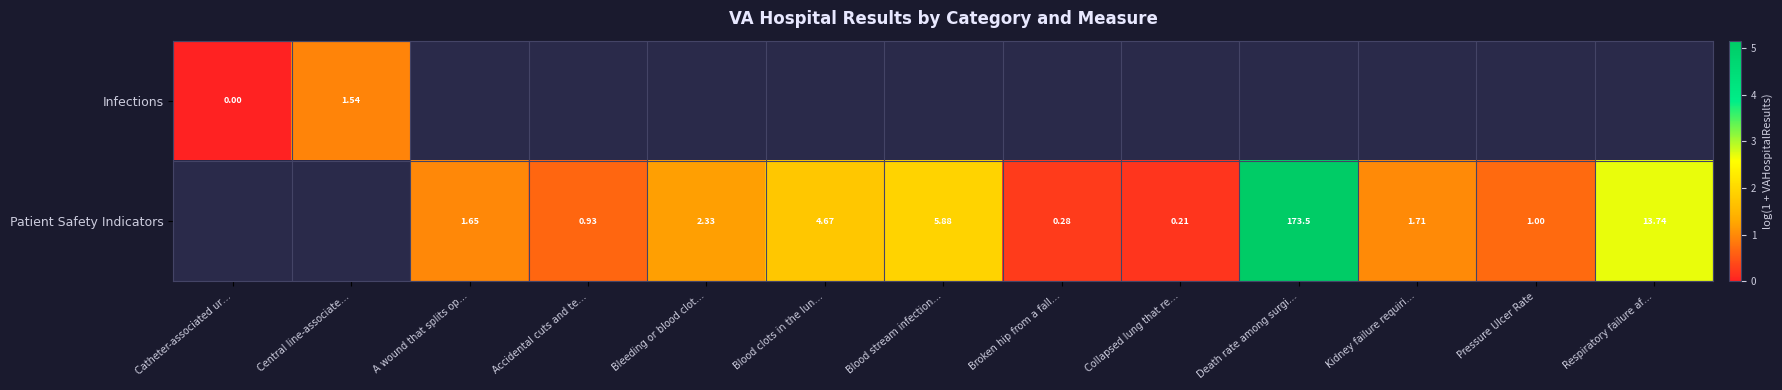

At which label does Patient Safety Indicators first exceed 0?

A wound that splits op…